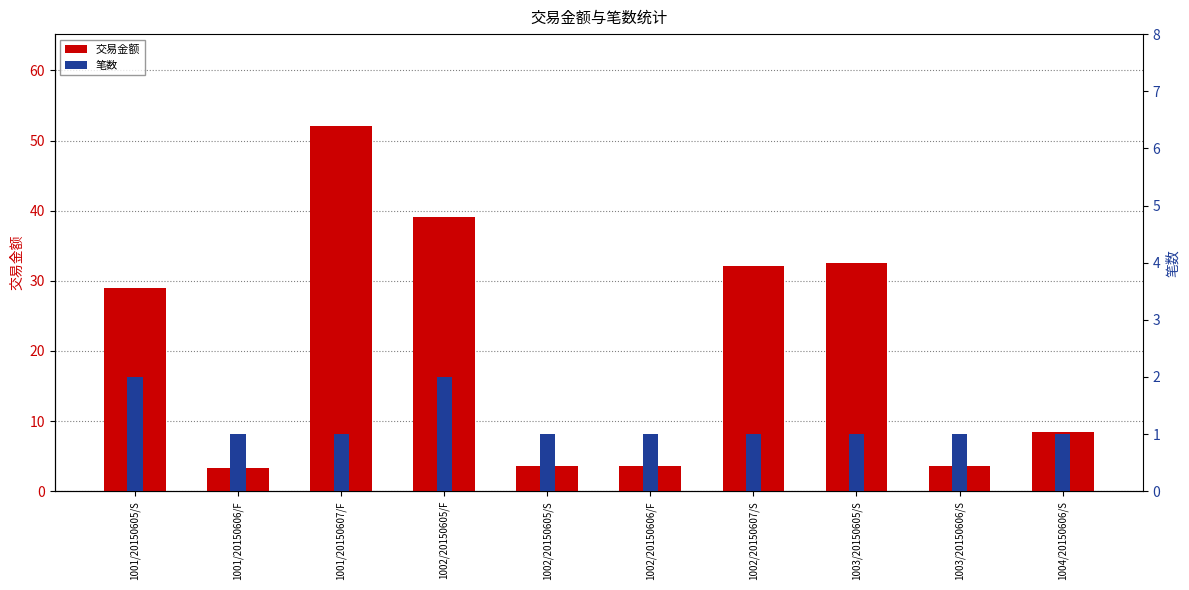

What is the smallest value displayed?

1.0